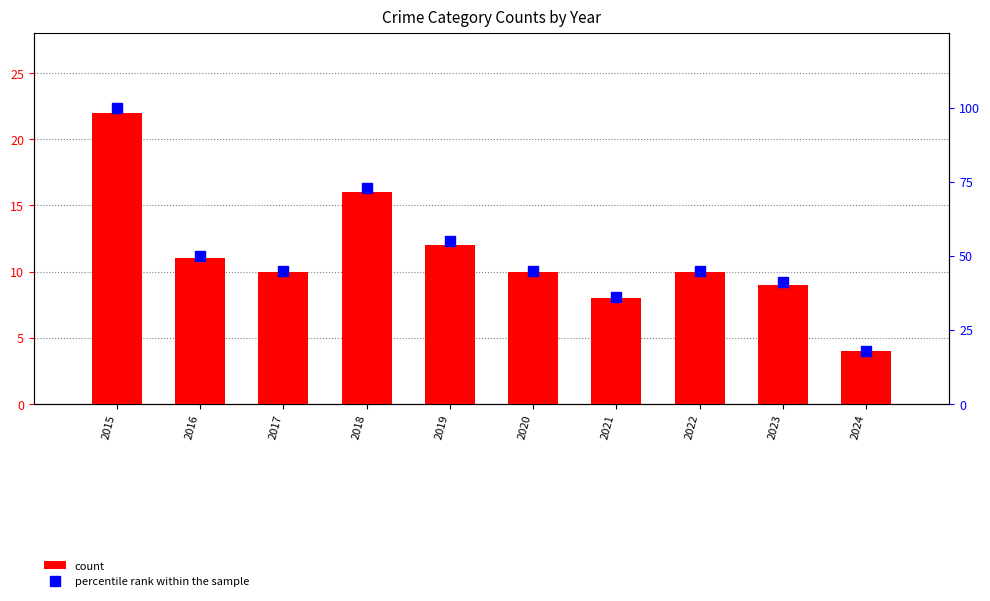

What is the sum of all count values?

112